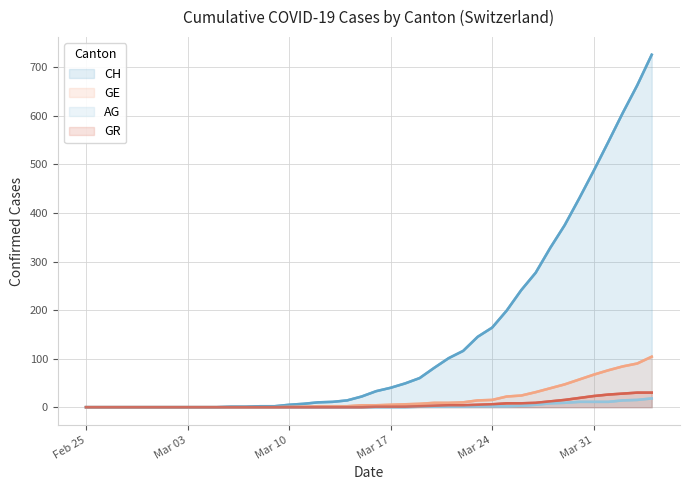

What is the total value across all series at Mar 24?

187